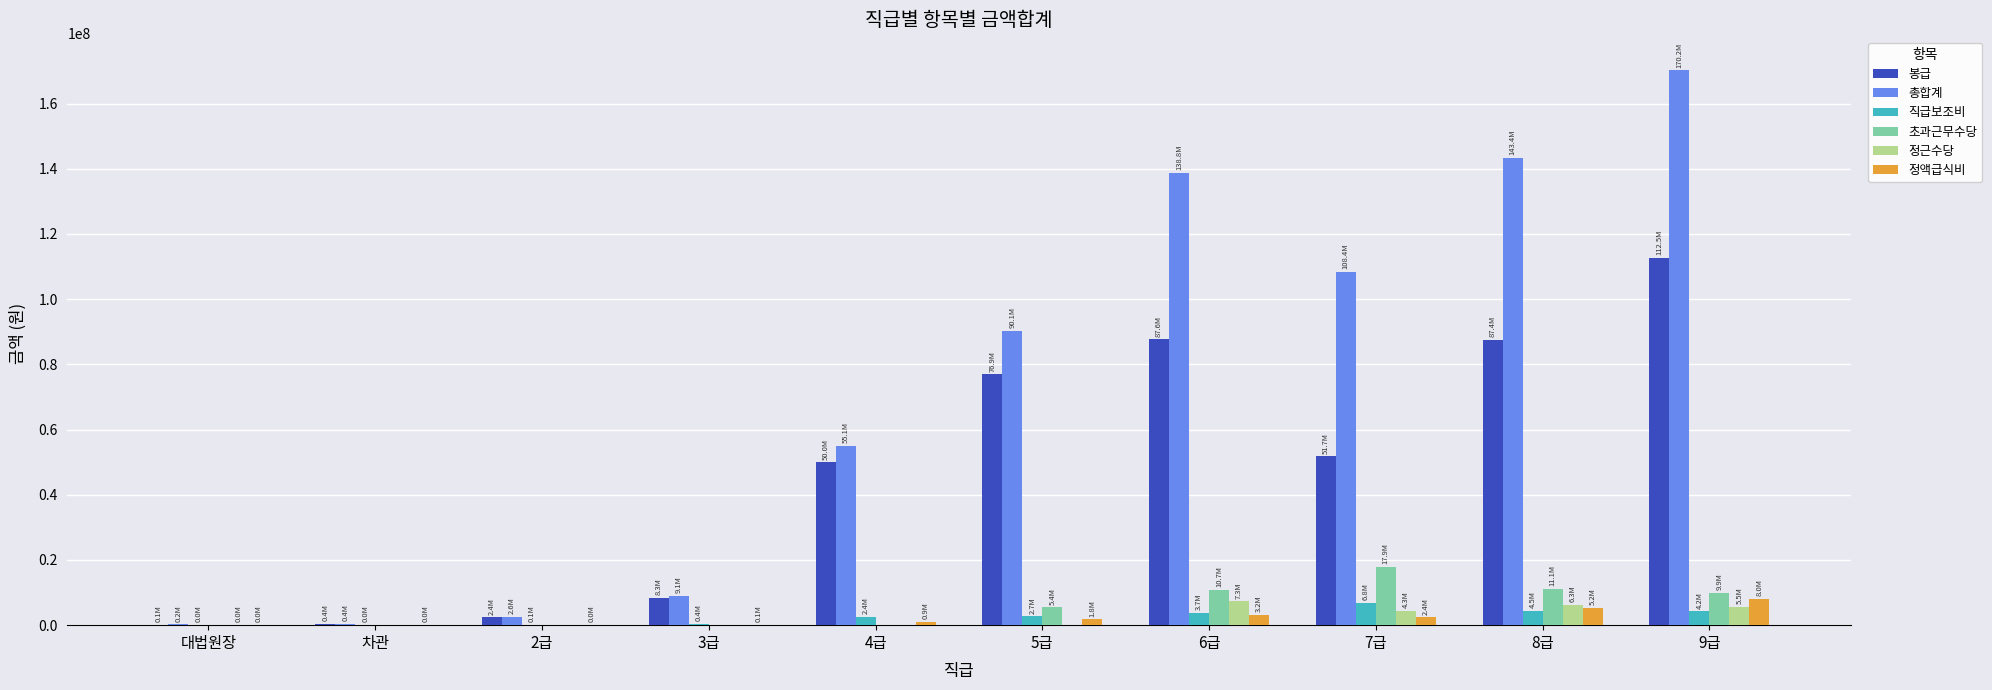

What is the greatest value displayed?

170151869